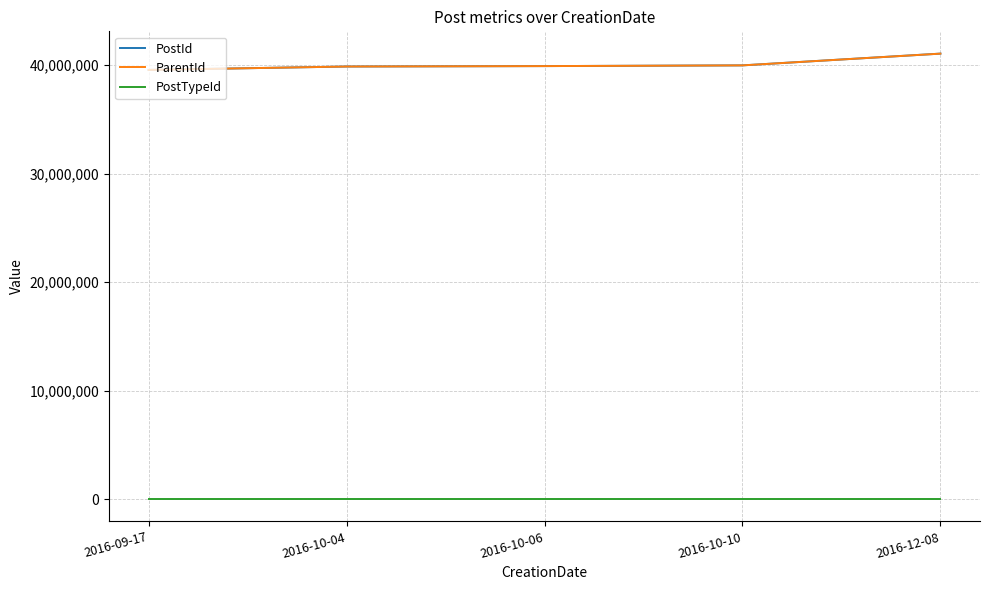

What are all the series names shown in the legend?

PostId, ParentId, PostTypeId